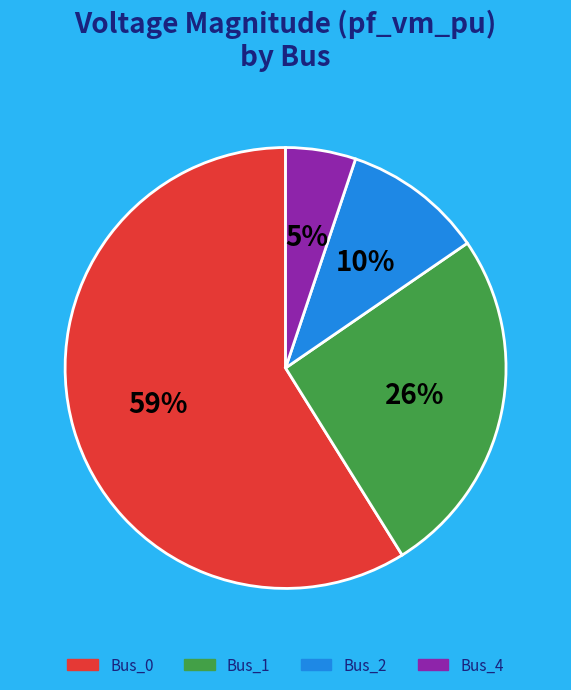

To the nearest percent, what is the average slice percentage?

25%